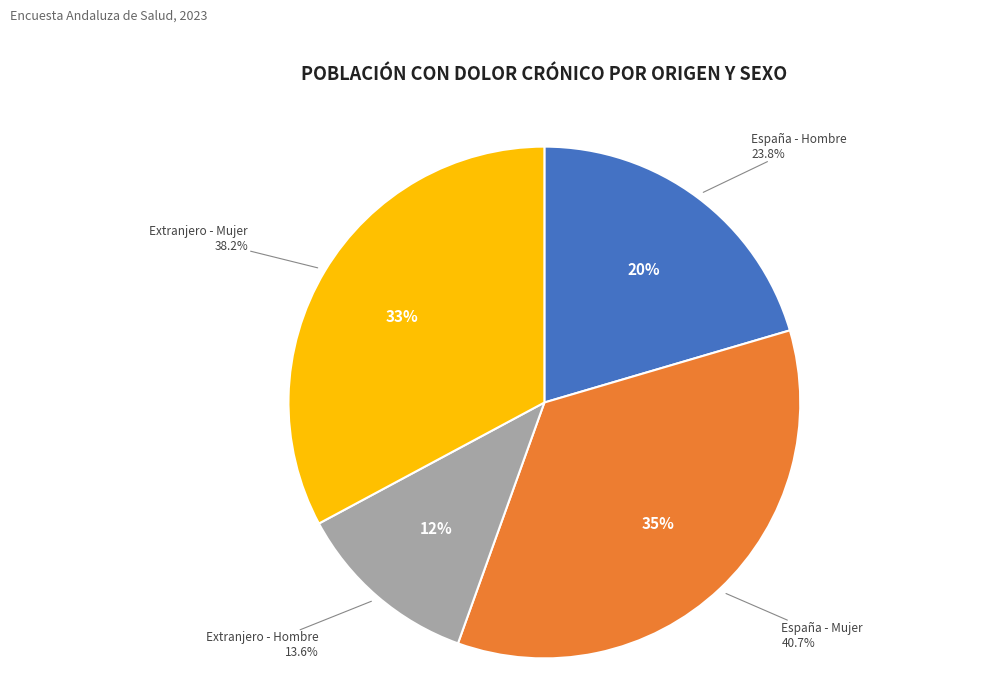

Rank the categories by value from lowest to highest.

Extranjero - Hombre, España - Hombre, Extranjero - Mujer, España - Mujer